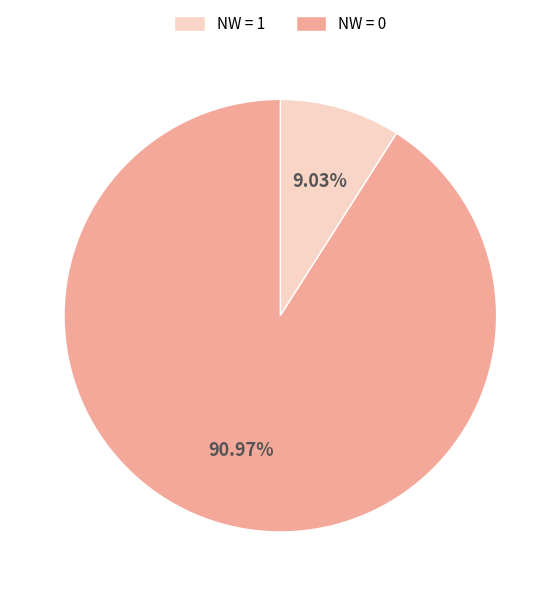

Rank the categories by value from highest to lowest.

NW = 0, NW = 1